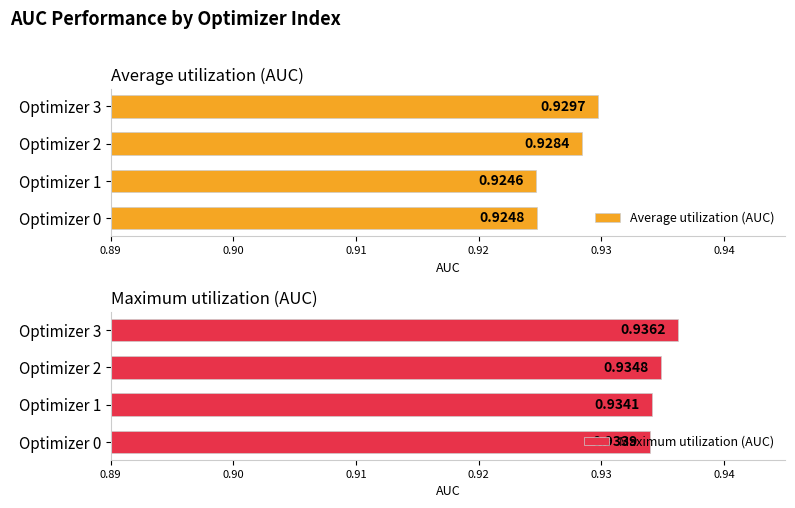

Which category has the highest value in the Average utilization (AUC) series?

Optimizer 3